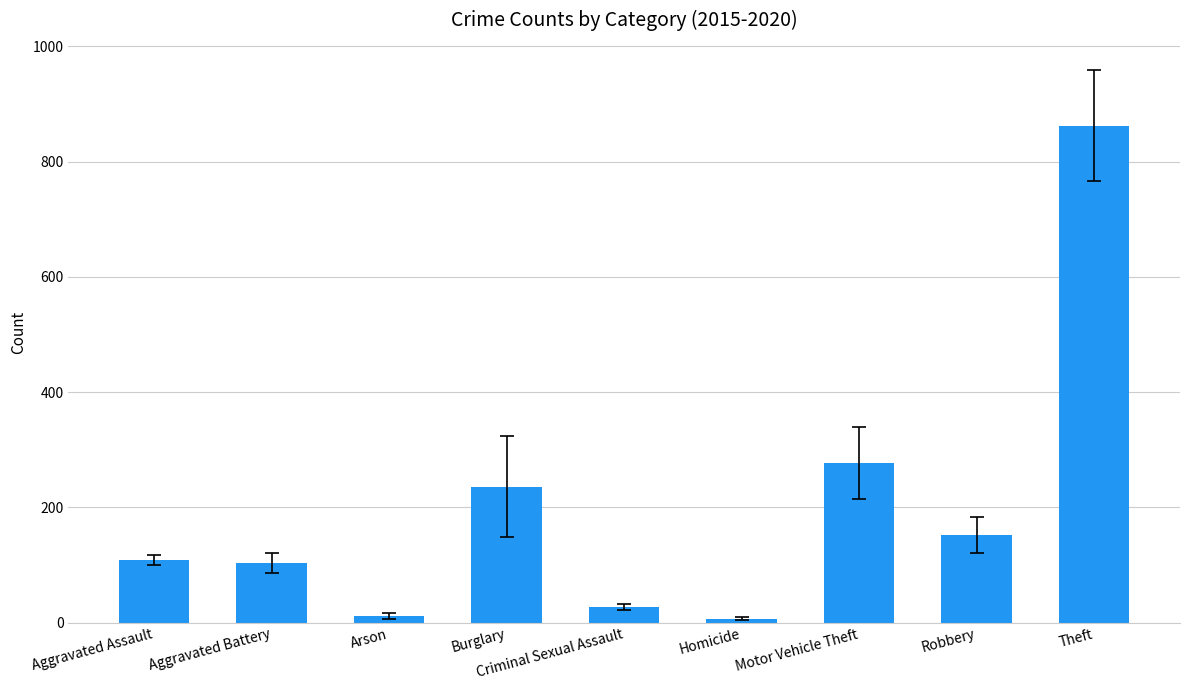

What is the average value?

198.3